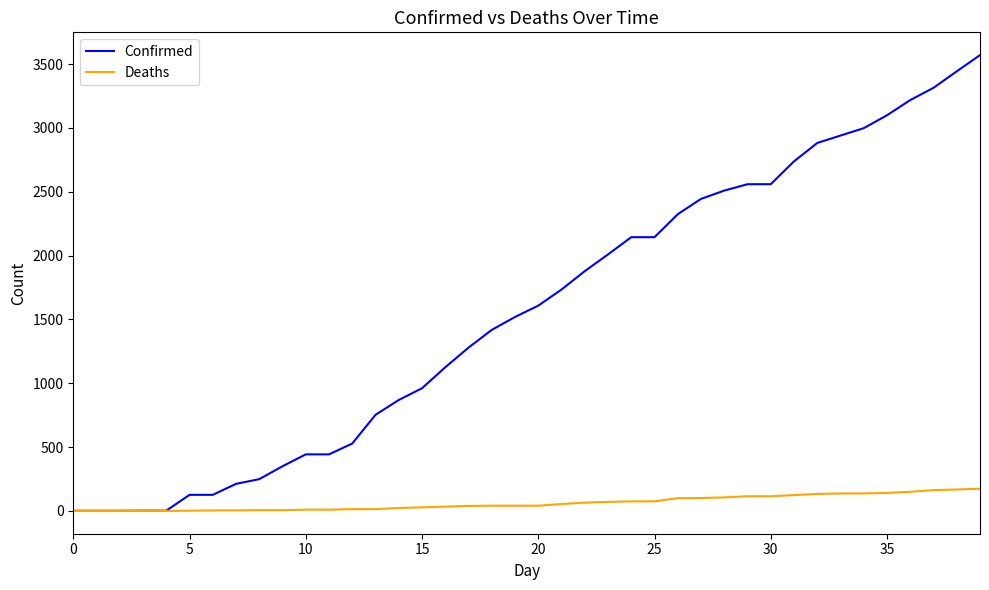

Which series has the widest spread of values?

Confirmed